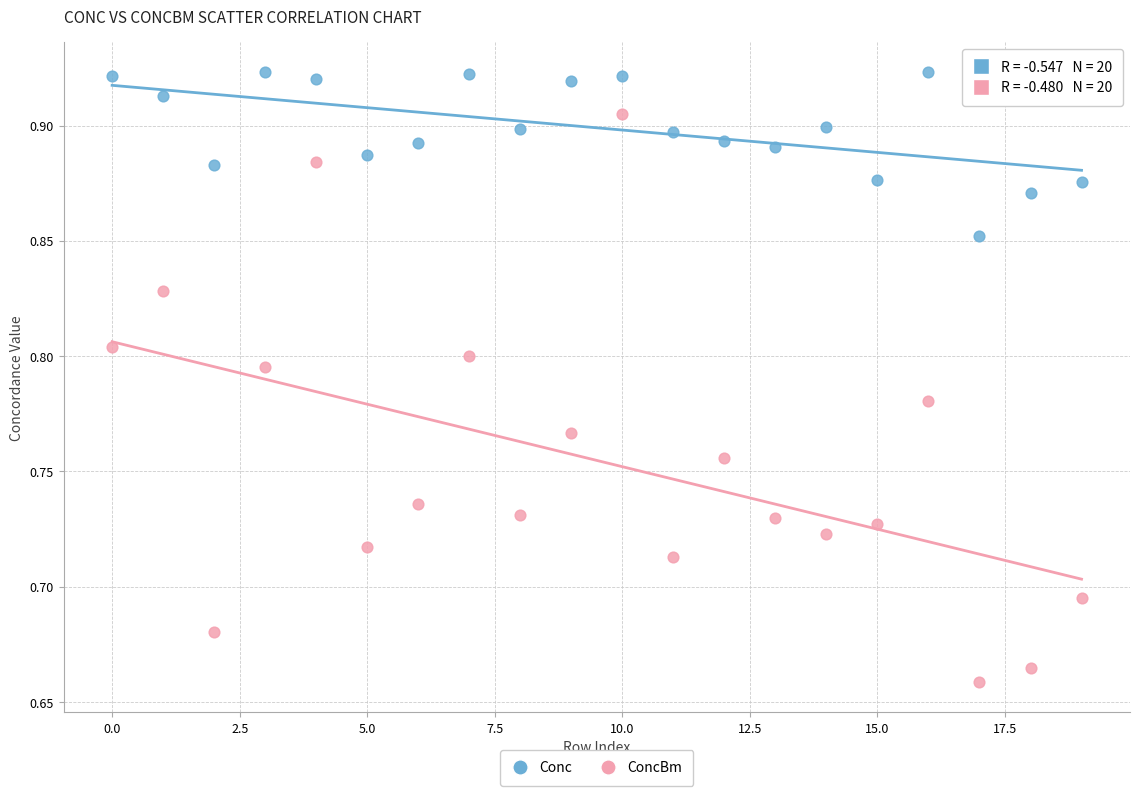

Which series contains the highest Y value?

Conc